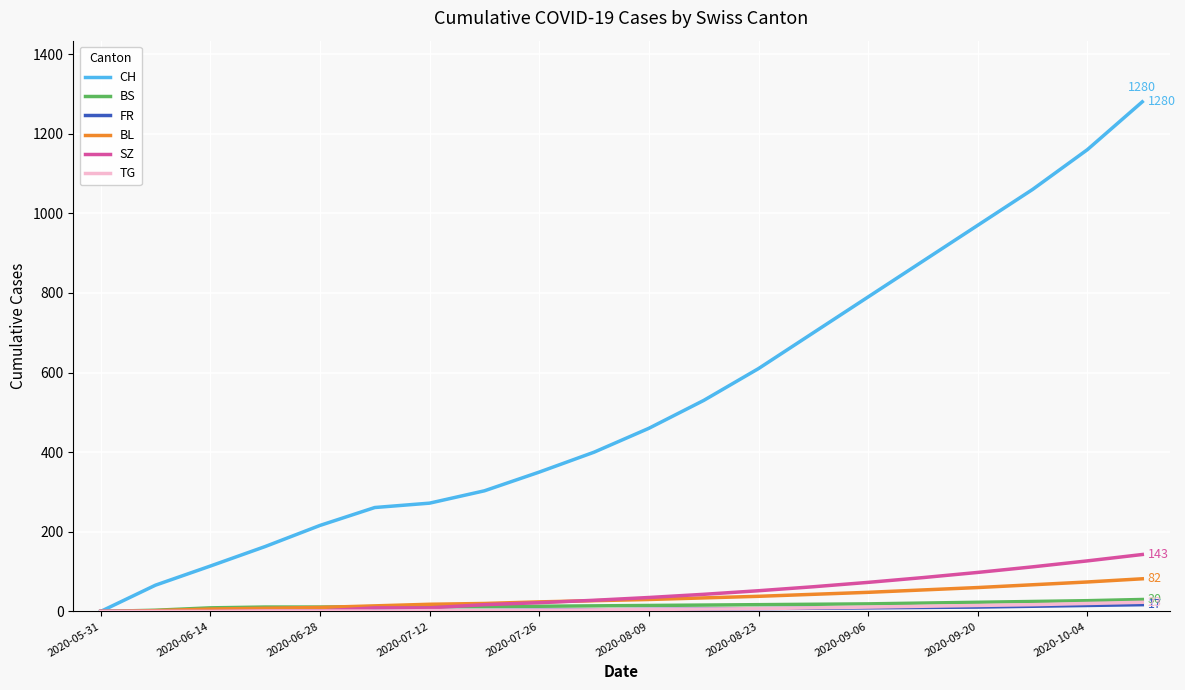

Which series has the largest total across all categories?

CH